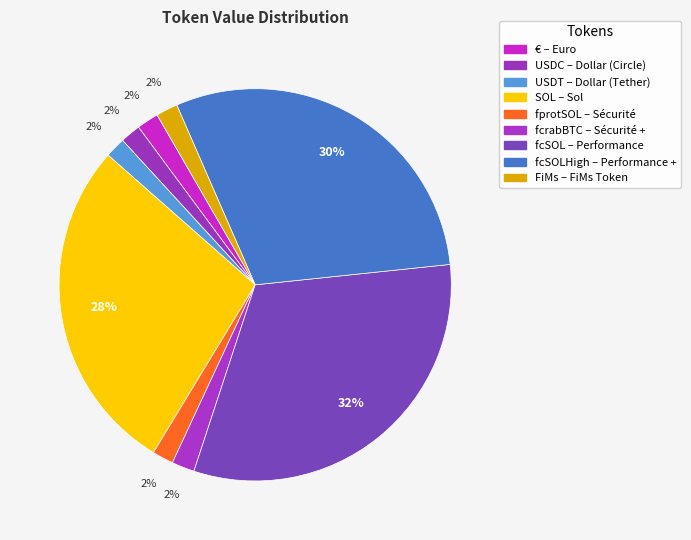

How many segments does this pie chart have?

9